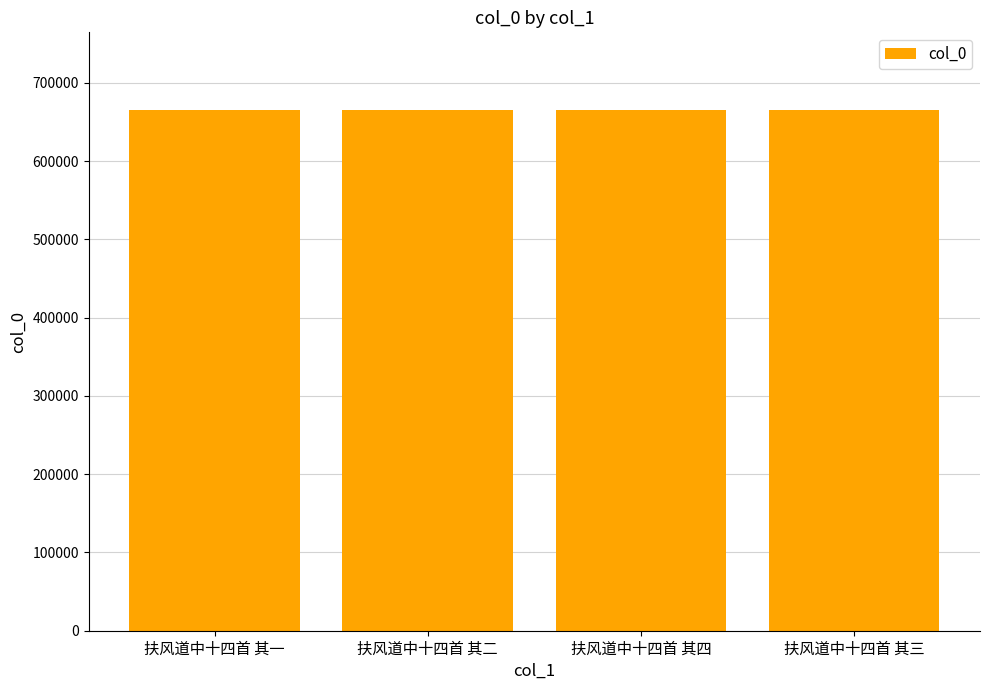

What is the minimum value shown in the chart?

664835